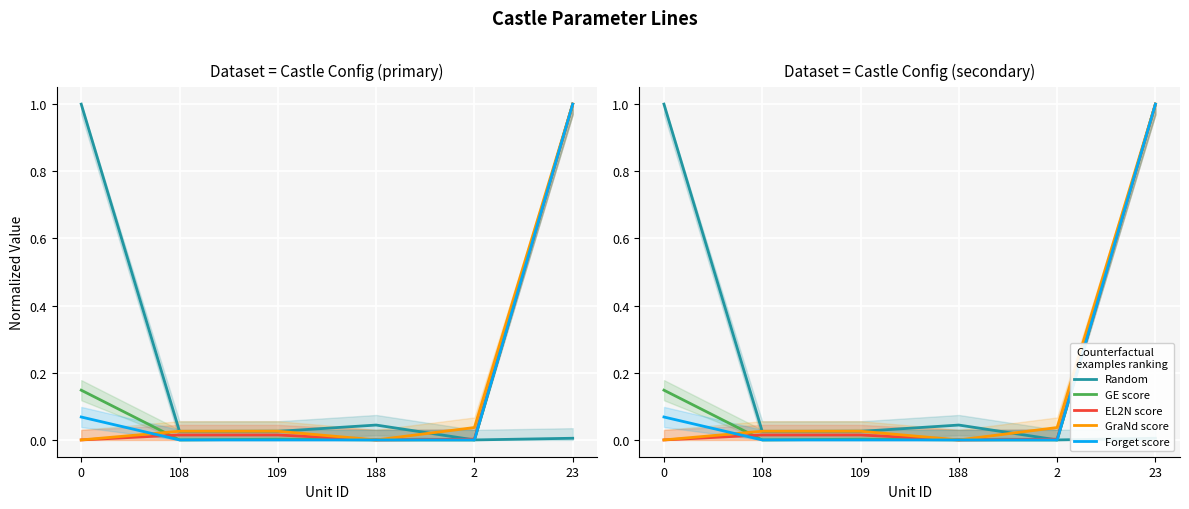

Is the value of EL2N score at 109 greater than the value of Random at 23?

Yes